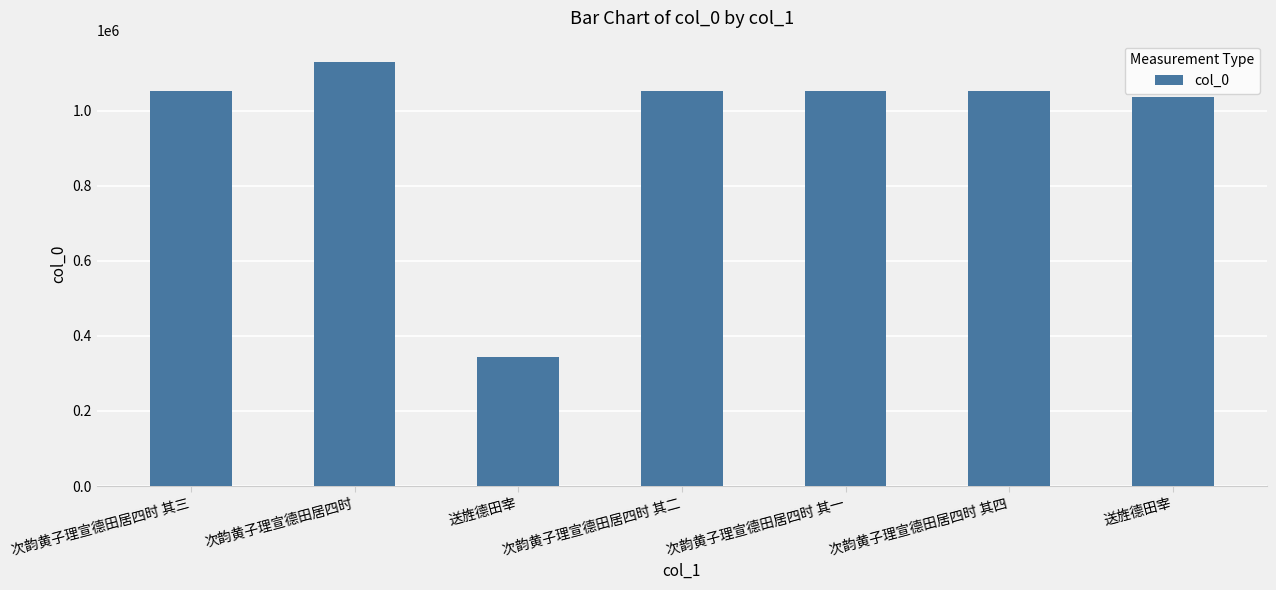

What is the sum of all values?

6722955